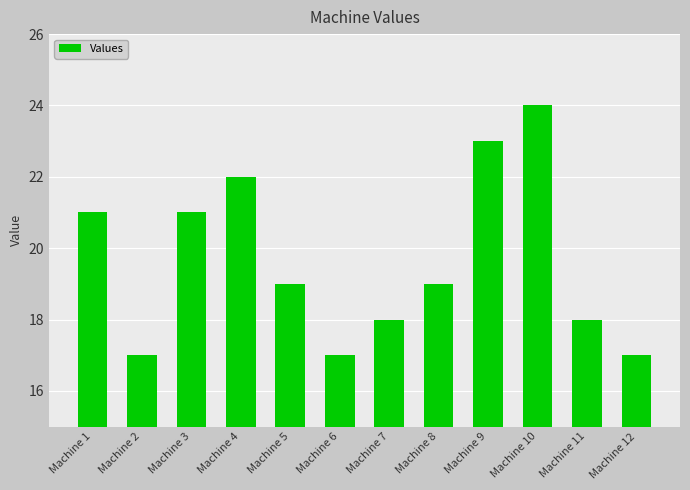

What is the sum of the values at Machine 3 and Machine 8?

40